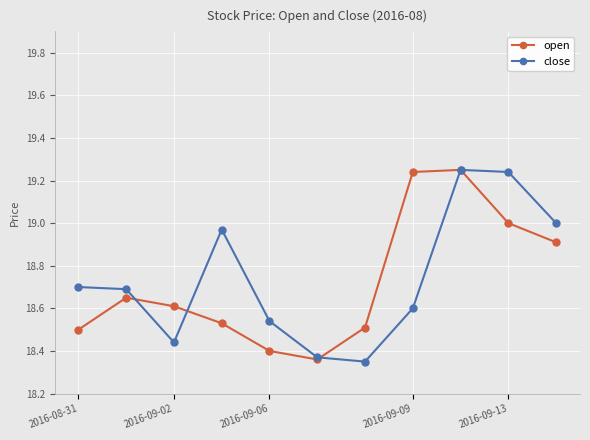

True or false: open has more than 0 points higher than both neighbors.

True